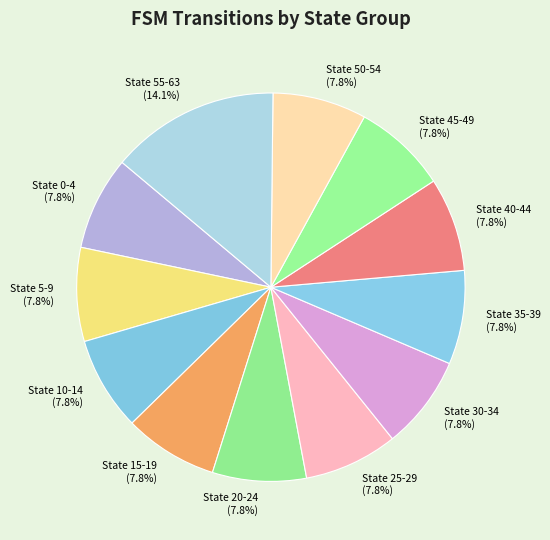

Which slice is the largest?

State 55-63